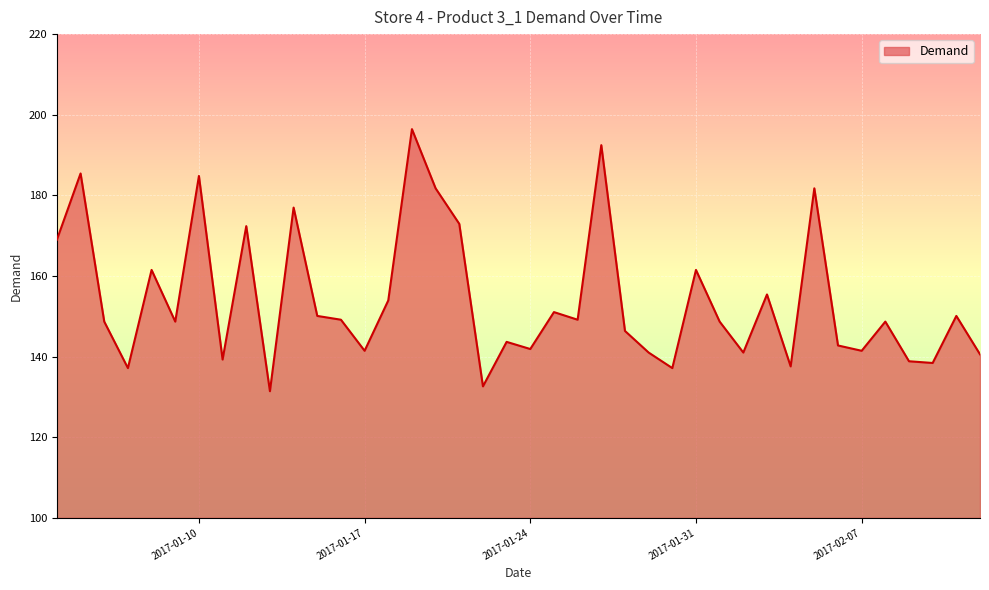

What is the greatest value displayed?

196.4